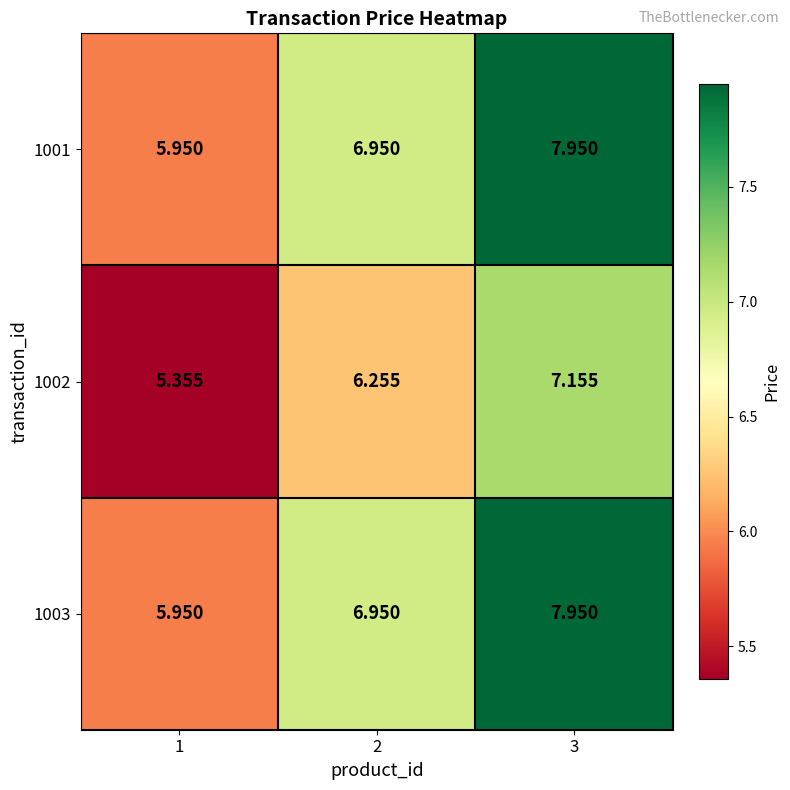

Is the value of 1003 at 2 greater than the value of 1002 at 2?

Yes